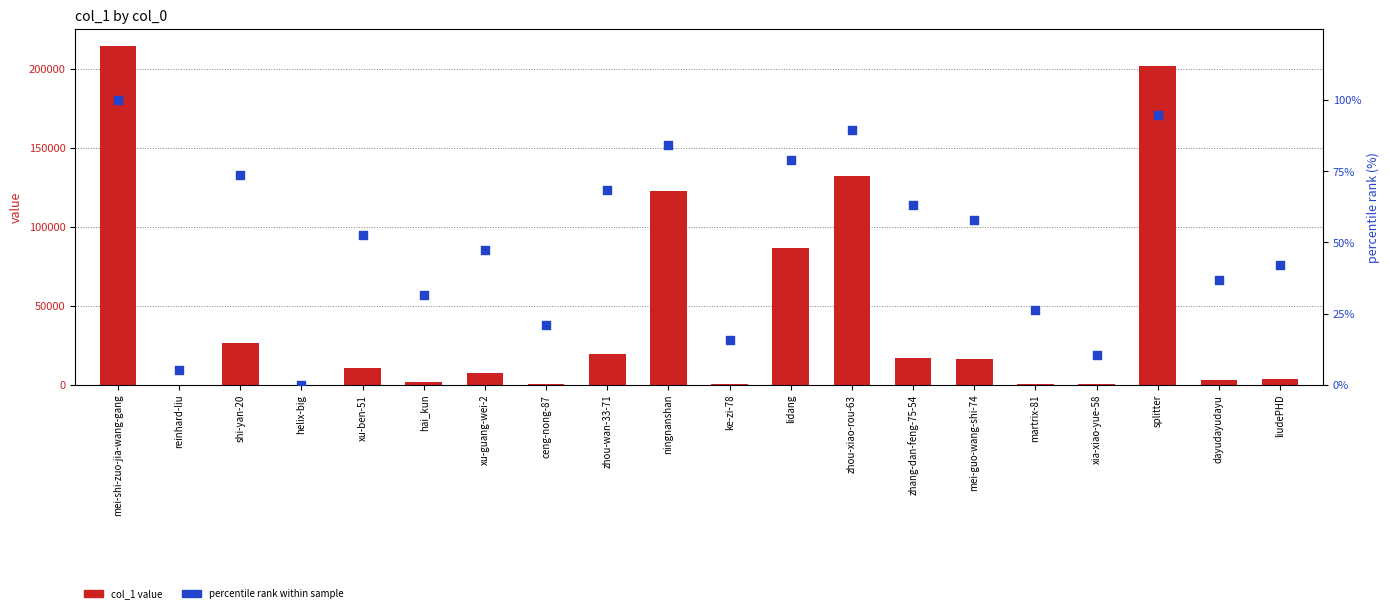

At which category is the sum across all series the highest?

mei-shi-zuo-jia-wang-gang